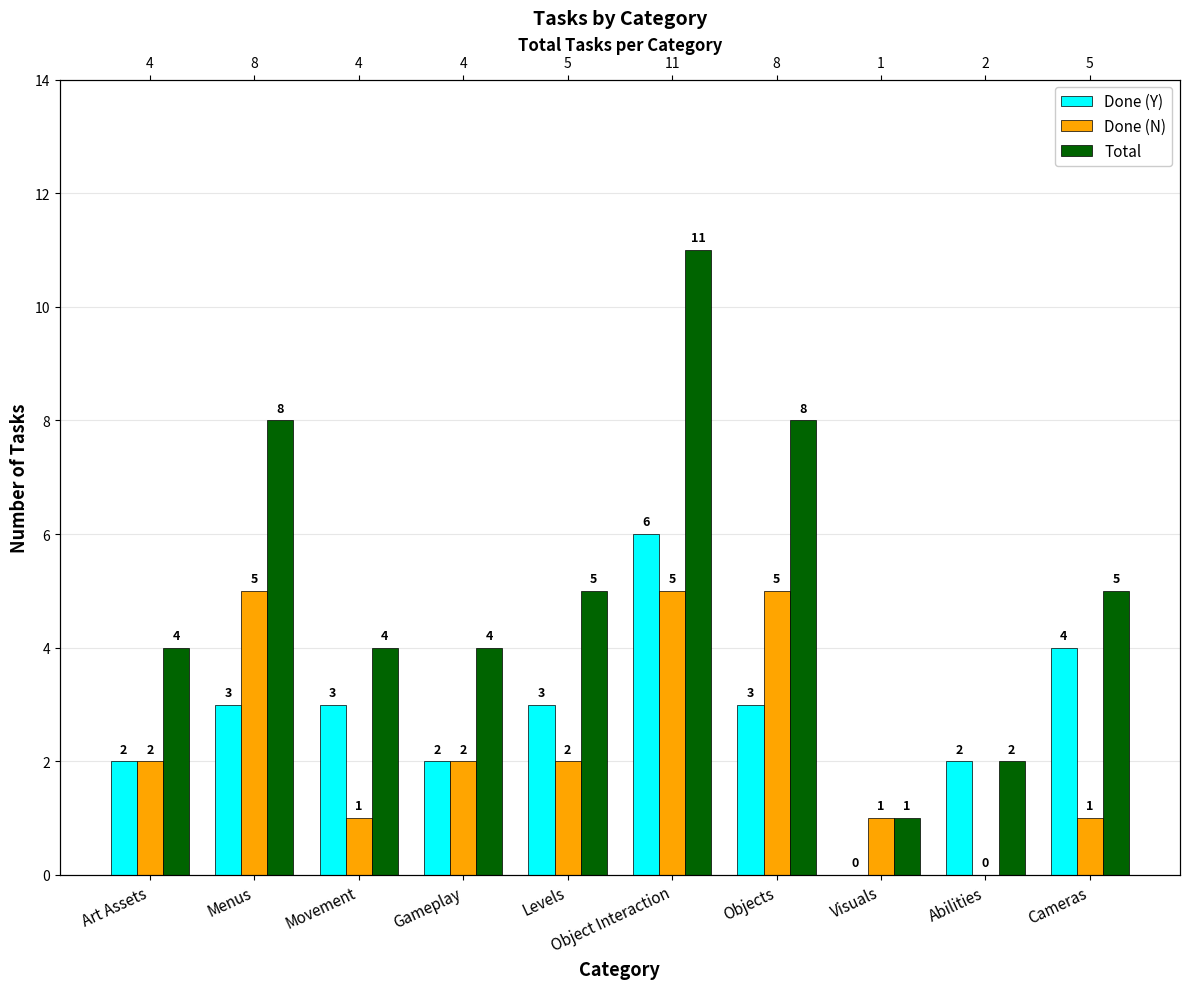

What is the value of the Done (N) bar at the 4th from the left?

2